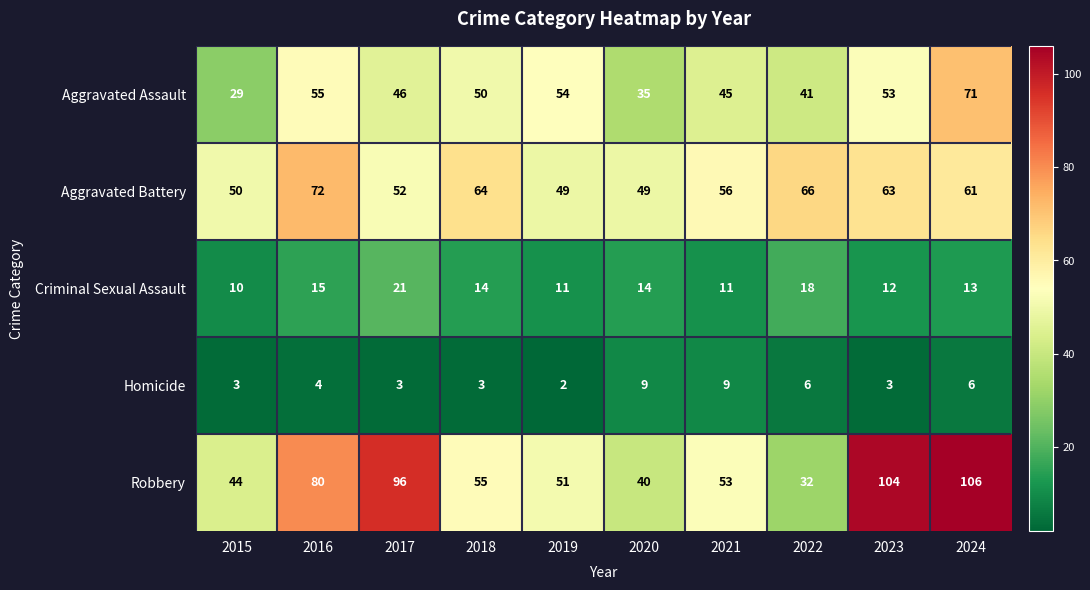

At which category does the chart reach its peak across all series?

2024